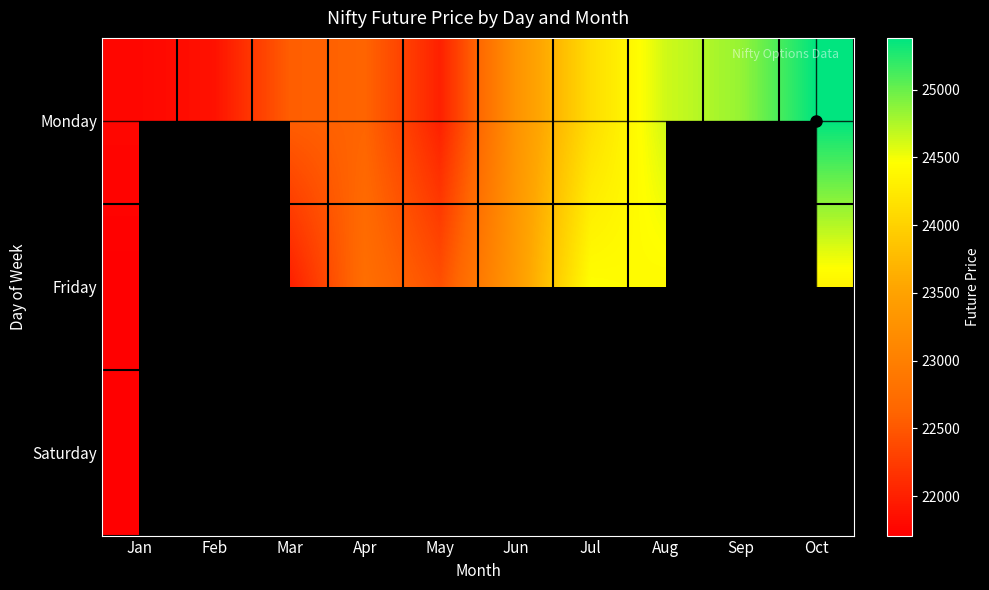

How many series are shown in this chart?

3